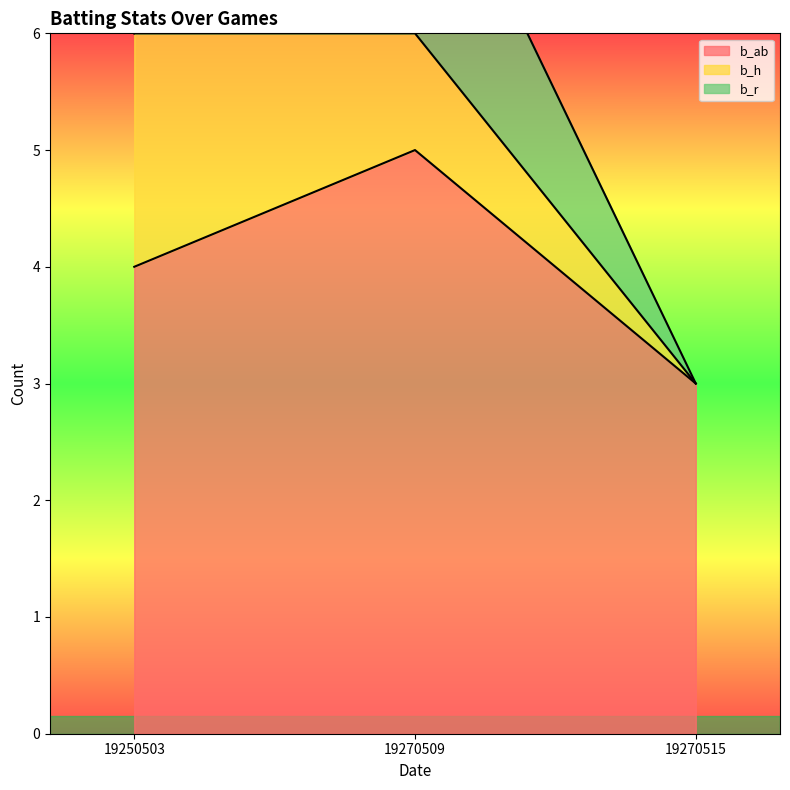

At which label is b_ab closest to 4?

19250503